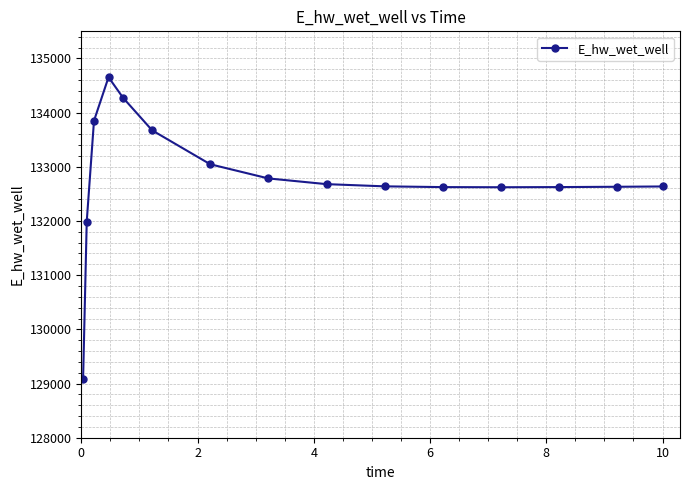

What is the maximum value shown in the chart?

134653.5